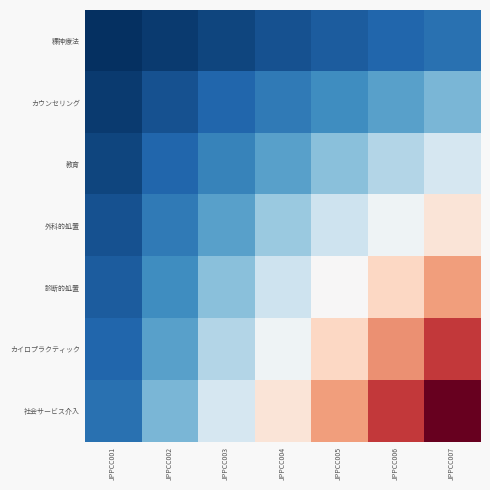

How many categories are shown in the chart?

7